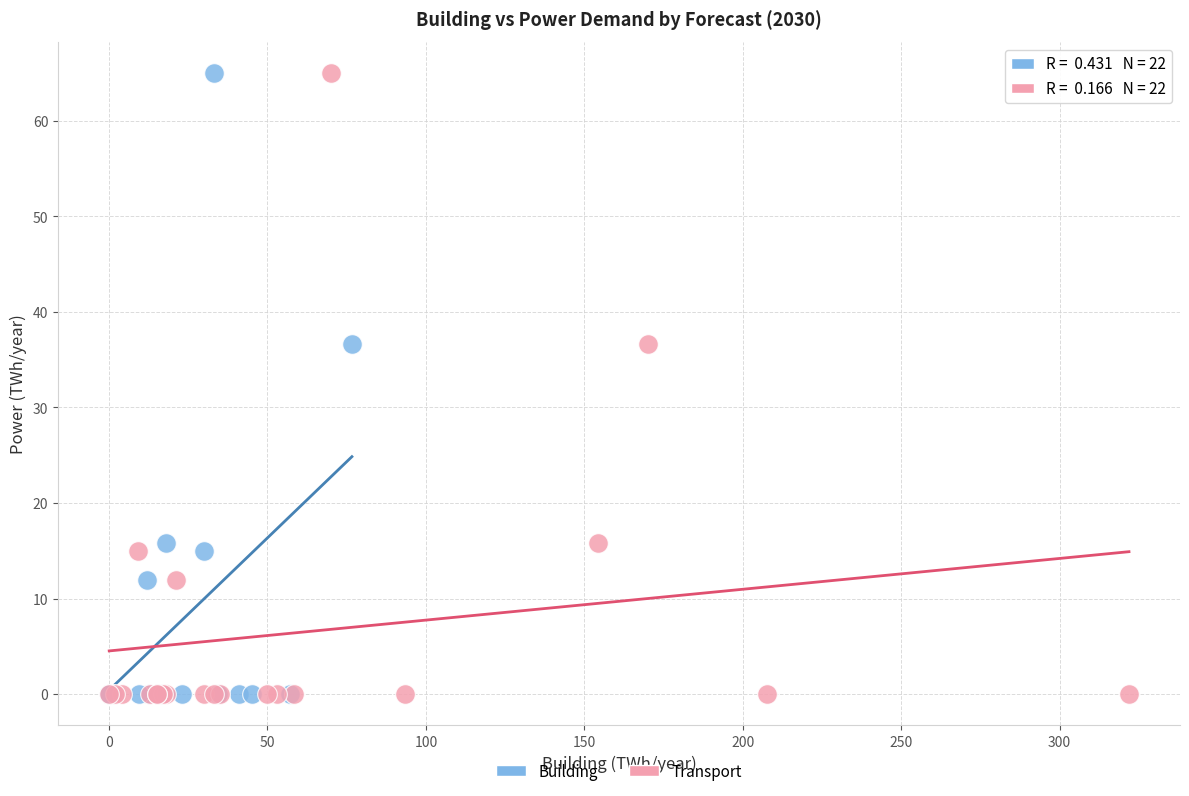

What are all the series names shown in the legend?

Building, Transport